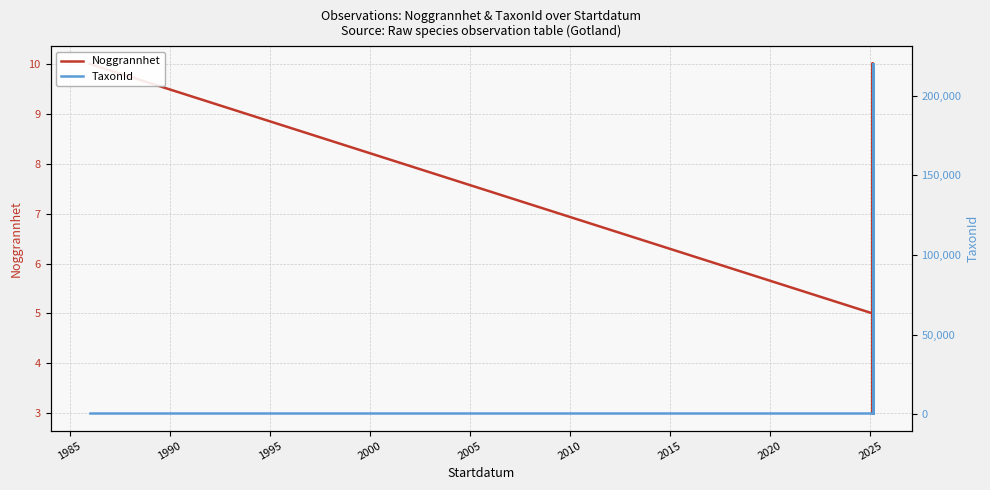

Which series has the largest total across all categories?

TaxonId